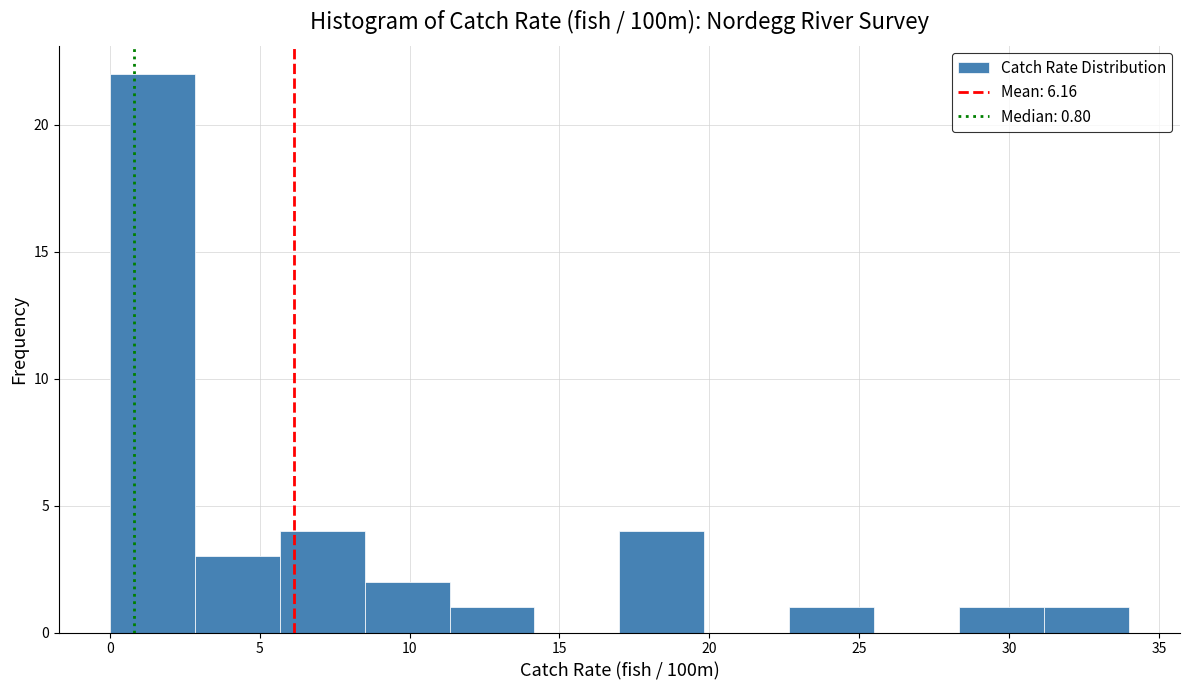

Reading left to right, list every bar in this chart as the range it spans on the x-axis followed by its height. Neither the bar edges nor the heights are printed on the chart, so give them approximately, as read against the axes.

0.0 to 3.0: 22
3.0 to 5.5: 3
5.5 to 8.5: 4
8.5 to 11.5: 2
11.5 to 14.0: 1
14.0 to 17.0: 0
17.0 to 20.0: 4
20.0 to 22.5: 0
22.5 to 25.5: 1
25.5 to 28.5: 0
28.5 to 31.0: 1
31.0 to 34.0: 1